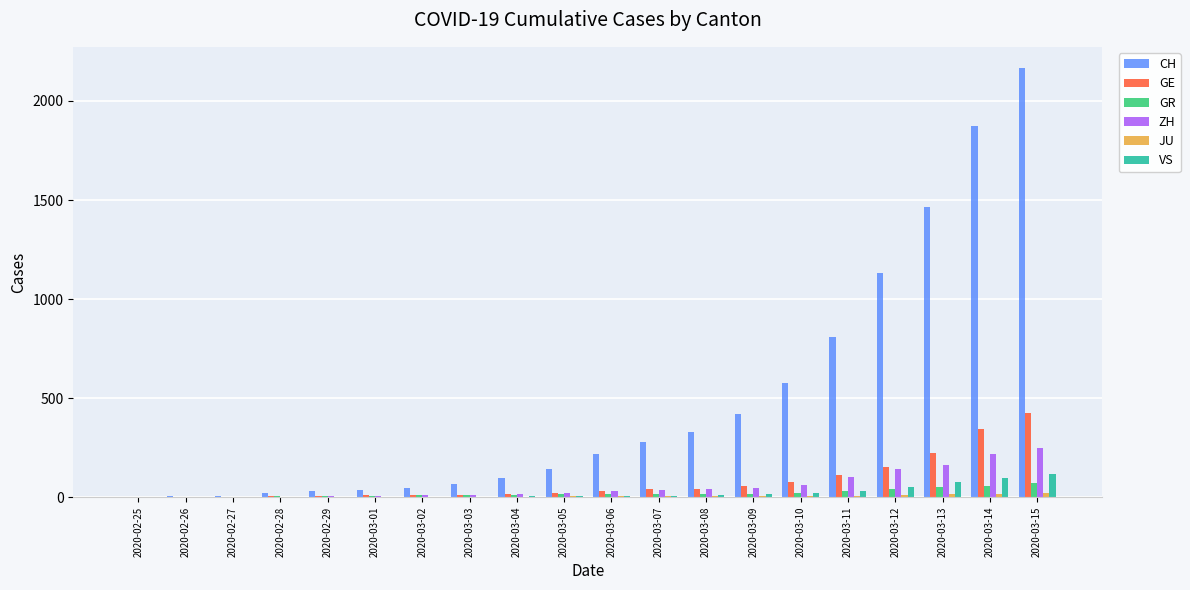

What is the highest value of the CH series?

2165